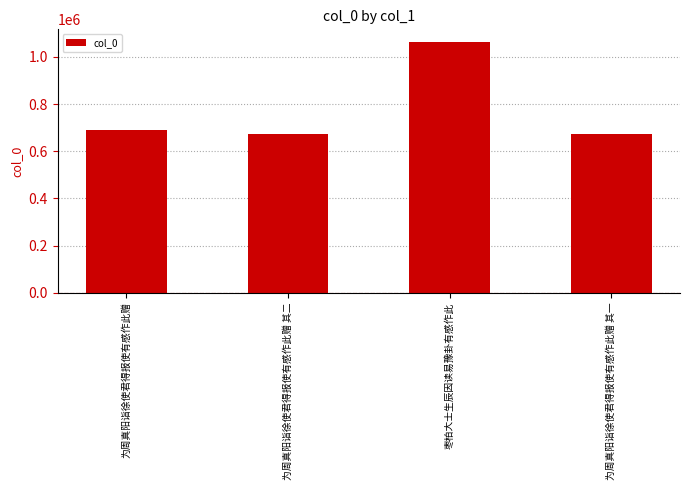

What is the difference between the second highest and second lowest values?

21076